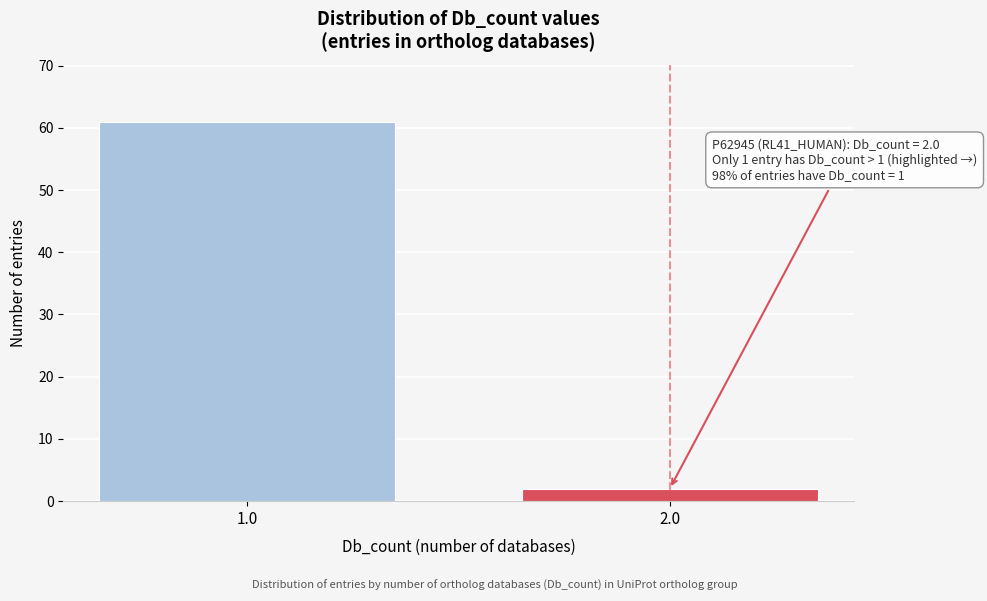

Reading left to right, what are all the values shown in this chart?

61	2